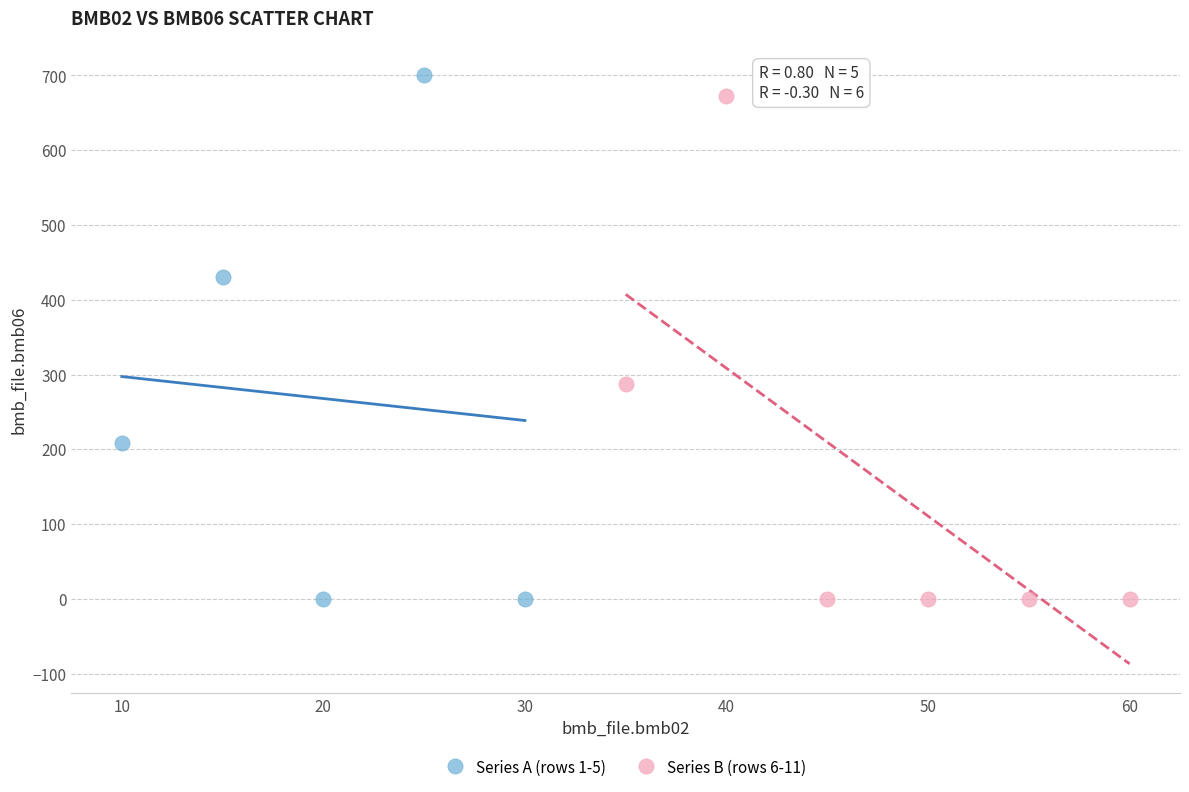

Which series has the widest spread of Y values?

Series A (rows 1-5)